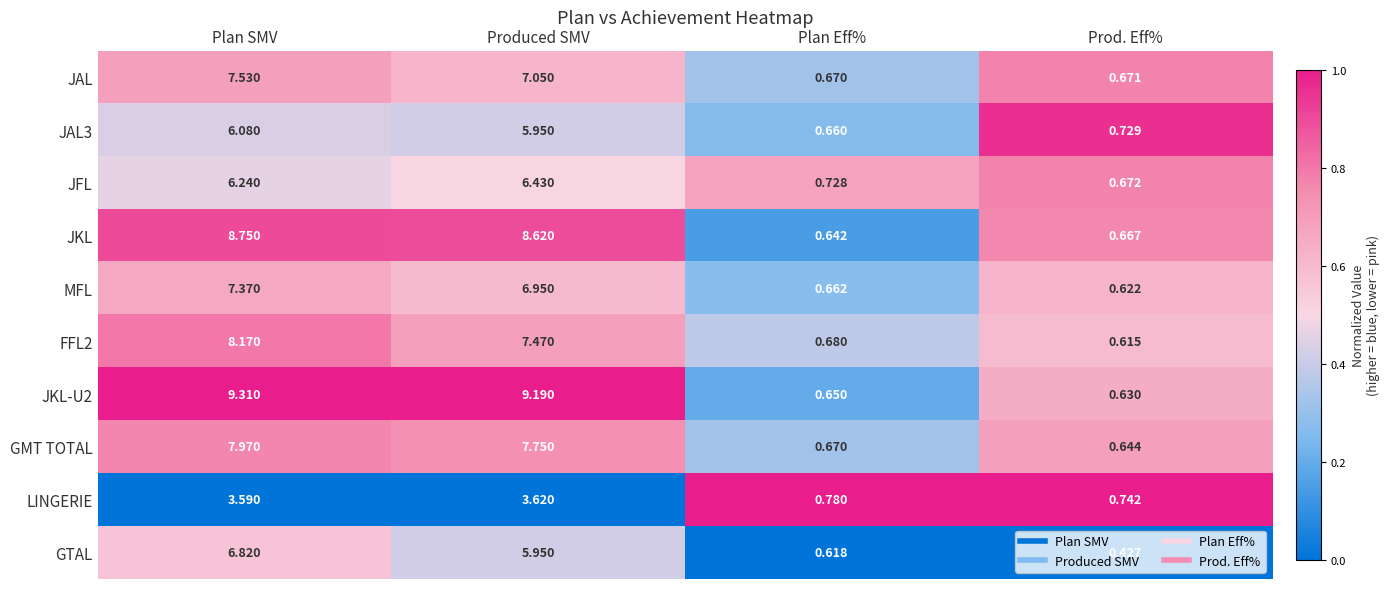

Which category has the lowest value across all series?

Prod. Eff%